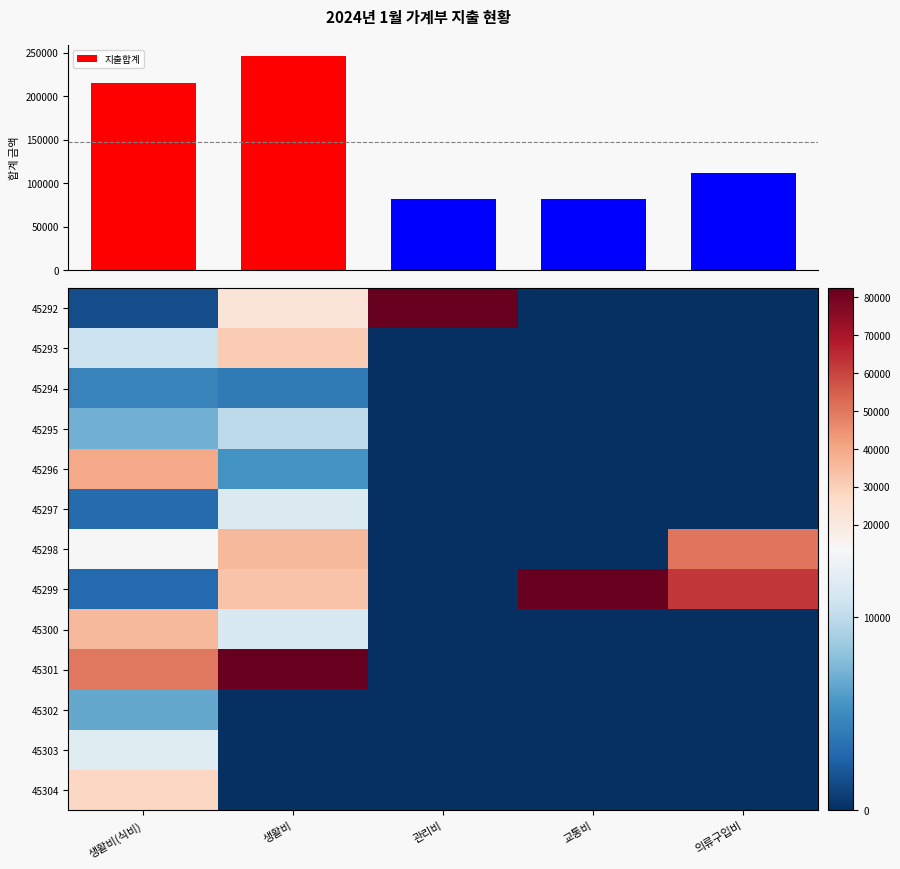

What is the lowest value of the 지출합계 series?

82000